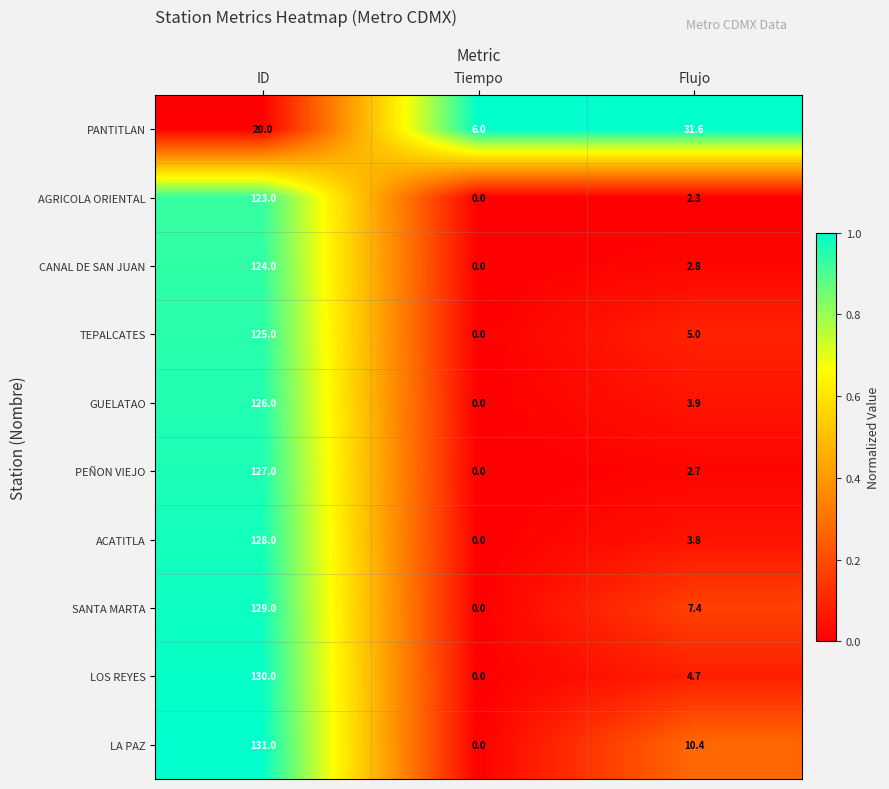

Reading right to left, extract all data points from this chart.

PANTITLAN: 31.6	6.0	20.0
AGRICOLA ORIENTAL: 2.3	0.0	123.0
CANAL DE SAN JUAN: 2.8	0.0	124.0
TEPALCATES: 5.0	0.0	125.0
GUELATAO: 3.9	0.0	126.0
PEÑON VIEJO: 2.7	0.0	127.0
ACATITLA: 3.8	0.0	128.0
SANTA MARTA: 7.4	0.0	129.0
LOS REYES: 4.7	0.0	130.0
LA PAZ: 10.4	0.0	131.0